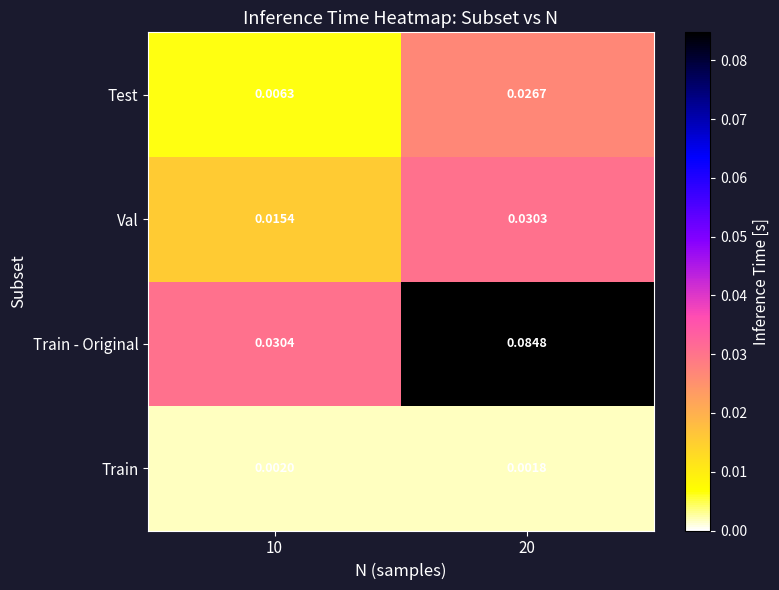

Between 10 and 20, which series saw the biggest shift?

Train - Original